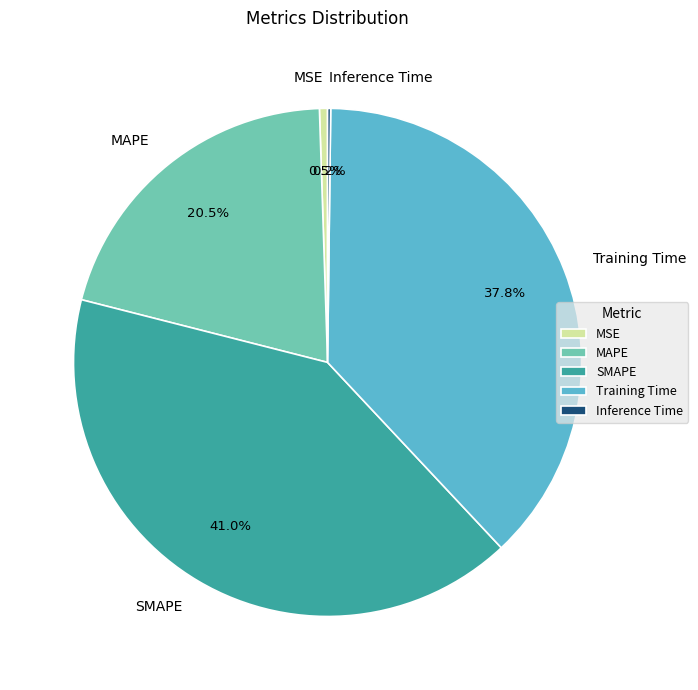

Combined, do MAPE and SMAPE account for over 50%?

Yes